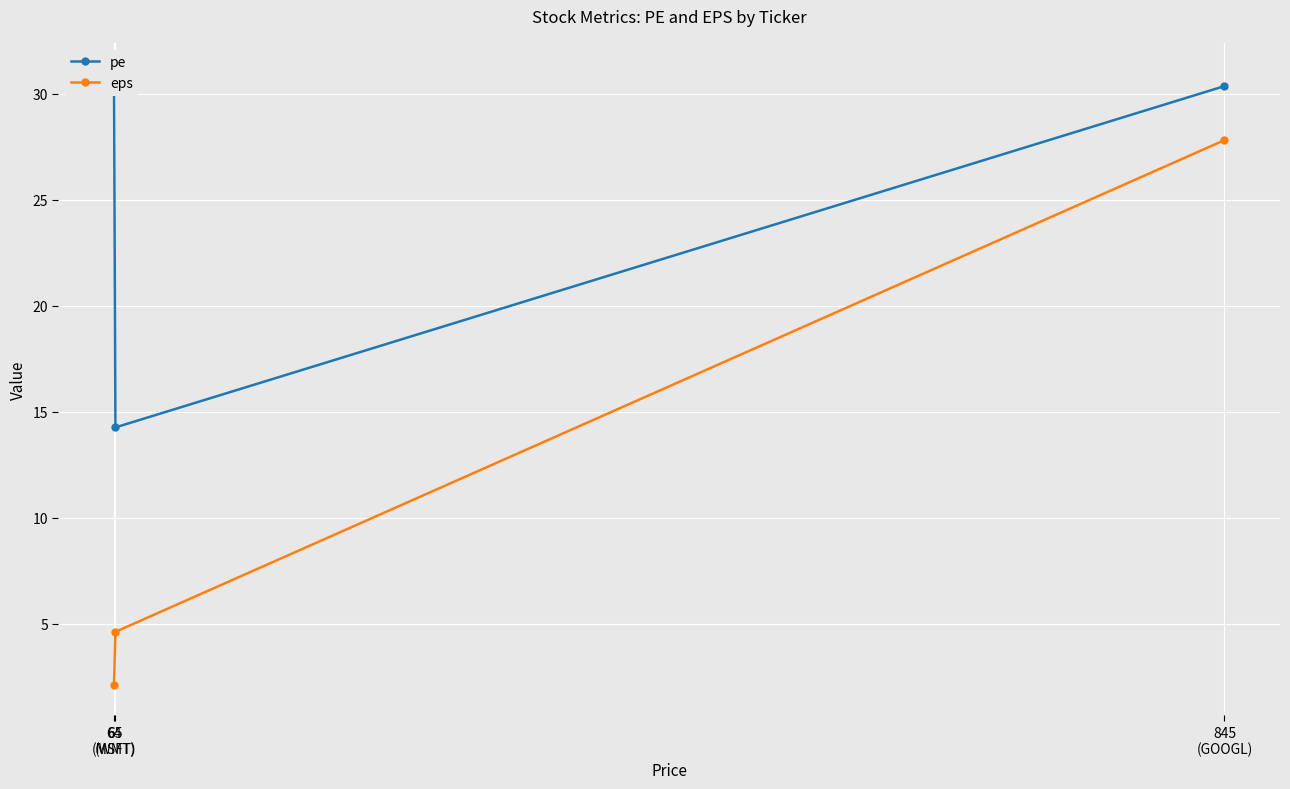

List the series in order of their peak value, lowest first.

eps, pe